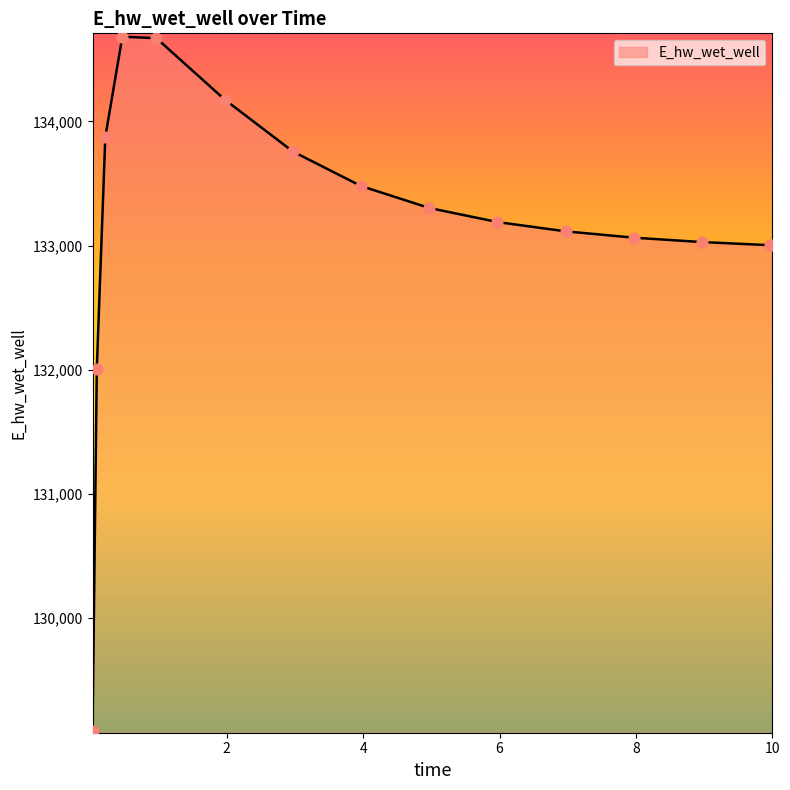

What is the difference between the maximum and minimum values?

5591.7